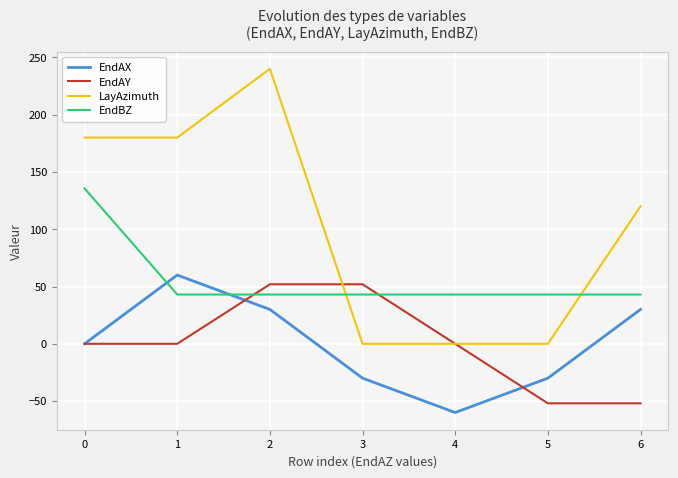

Which series has the largest range (max minus min)?

LayAzimuth